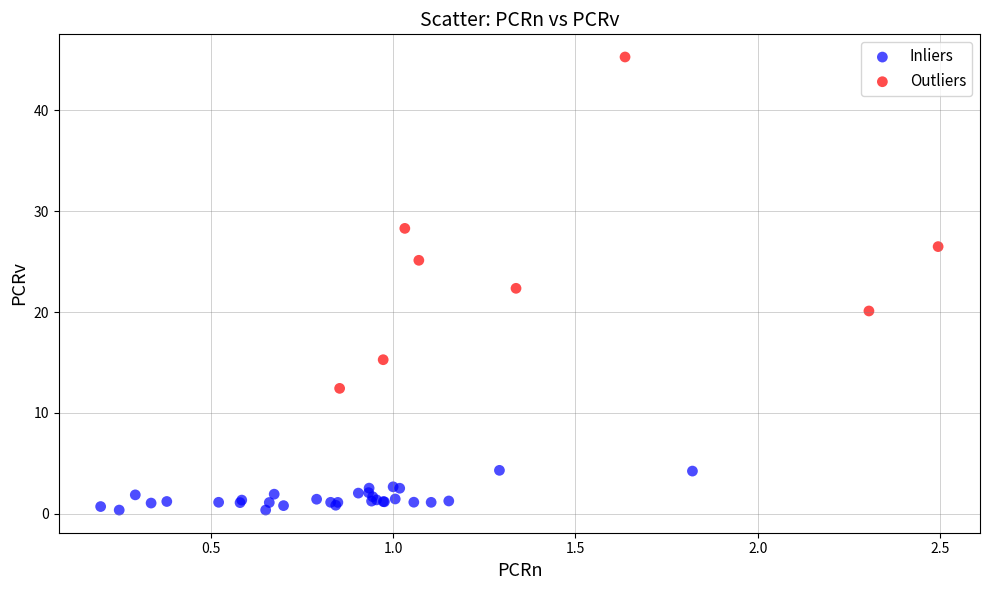

Which series reaches the minimum Y coordinate?

Inliers